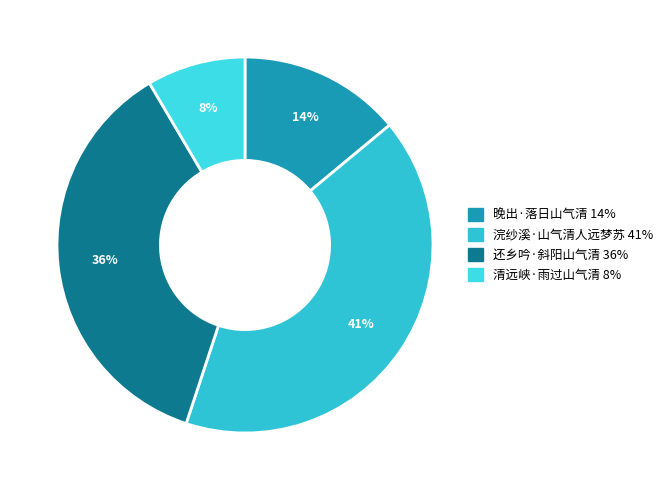

Does 清远峡·雨过山气清 account for over 50% of the chart?

No